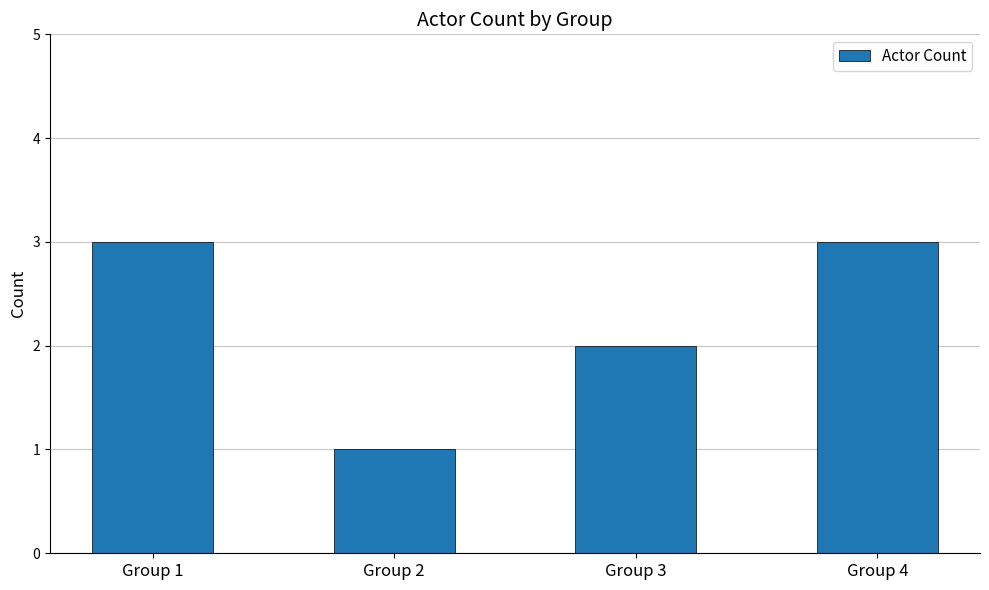

At which label is the value closest to 2?

Group 3